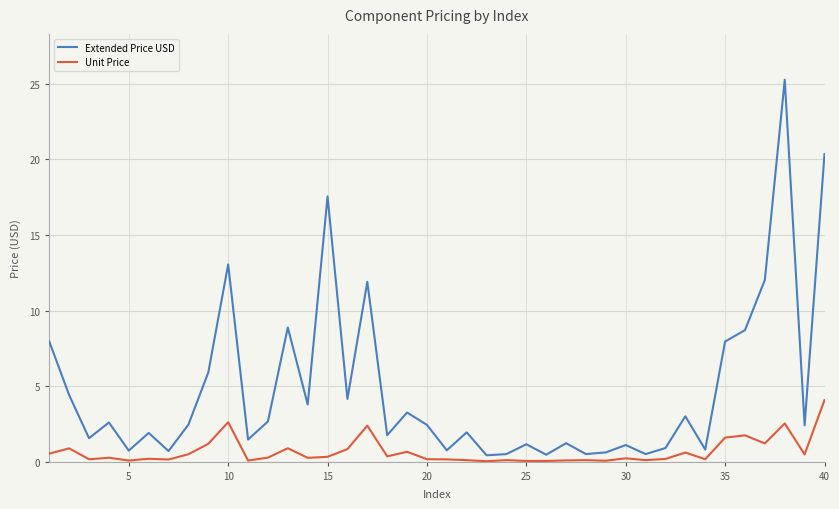

List the series in order of their overall mean, highest first.

Extended Price USD, Unit Price